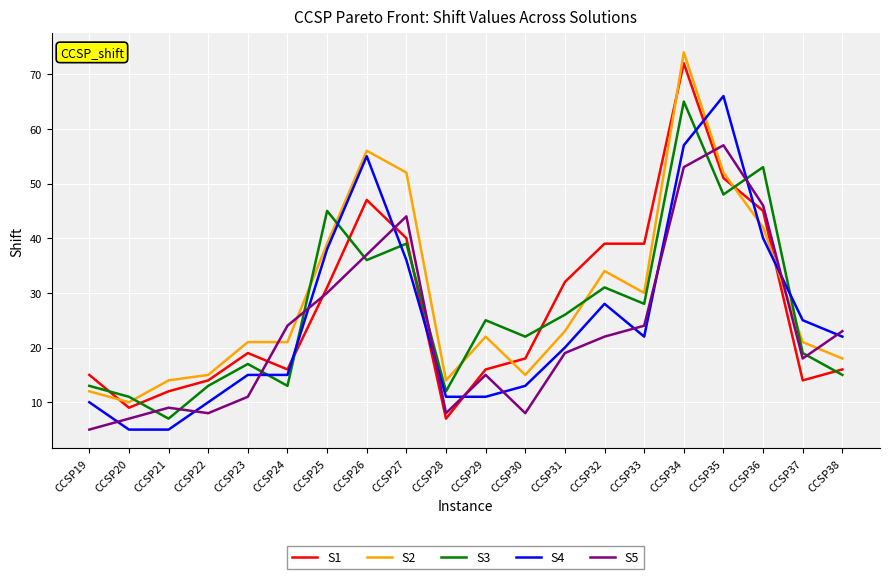

Where does the S3 series first go above 25?

CCSP25